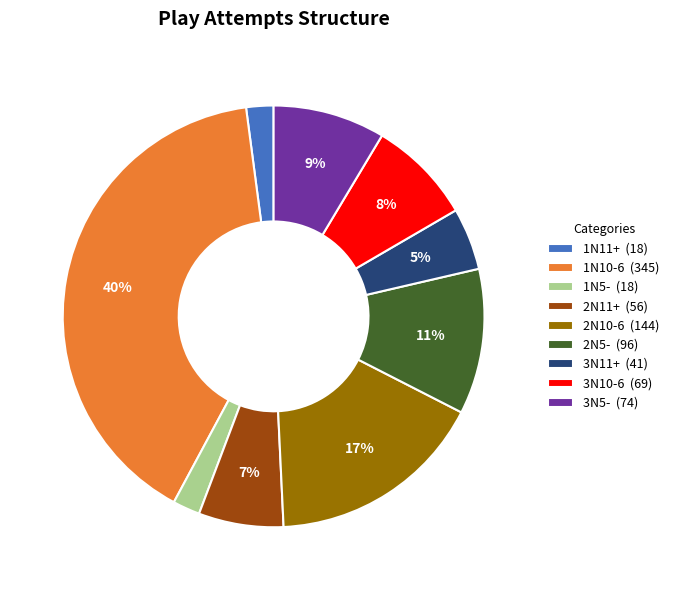

What percentage is the 3N5- slice, to the nearest percent?

9%